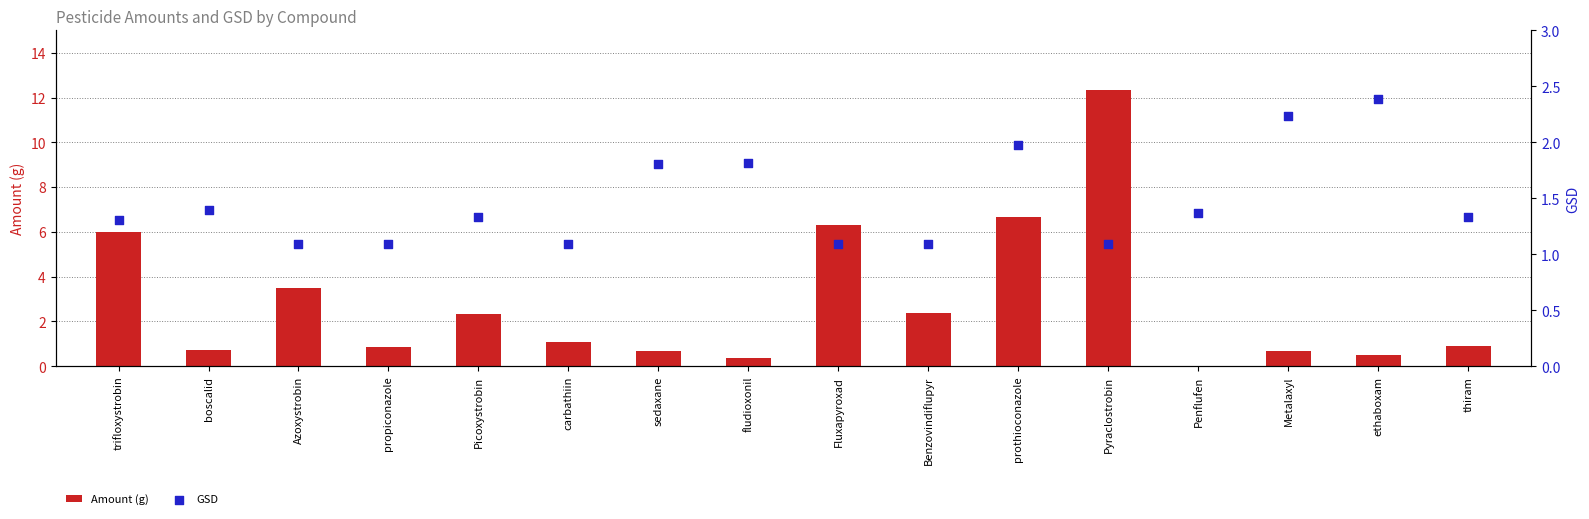

At which category is the sum across all series the highest?

Pyraclostrobin